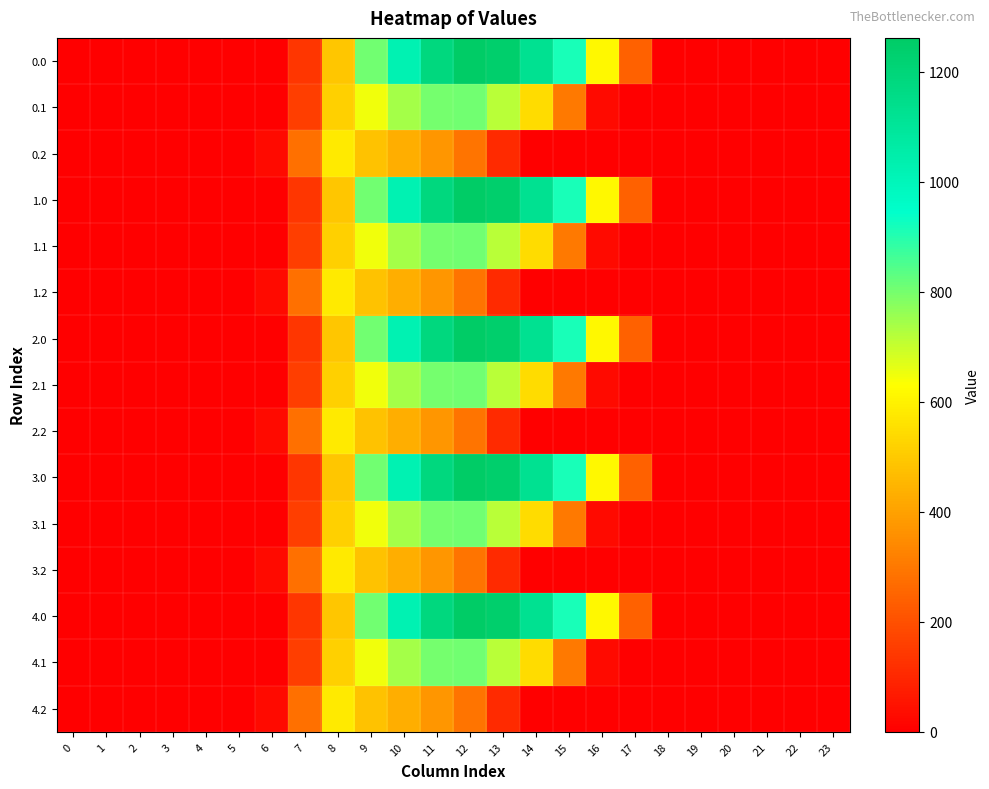

Reading left to right, what are all the values shown in this chart?

0.0: 0=0.0	1=0.0	2=0.0	3=0.0	4=0.0	5=0.0	6=0.0	7=134.3	8=489.3	9=804.0	10=1023.2	11=1185.2	12=1261.6	13=1237.4	14=1128.6	15=911.8	16=613.0	17=243.5	18=0.0	19=0.0	20=0.0	21=0.0	22=0.0	23=0.0
0.1: 0=0.0	1=0.0	2=0.0	3=0.0	4=0.0	5=0.0	6=0.0	7=153.2	8=514.8	9=646.9	10=742.1	11=800.2	12=806.9	13=715.3	14=544.1	15=301.4	16=26.8	17=0.0	18=0.0	19=0.0	20=0.0	21=0.0	22=0.0	23=0.0
0.2: 0=0.0	1=0.0	2=0.0	3=0.0	4=0.0	5=0.0	6=29.3	7=276.9	8=576.6	9=480.7	10=430.5	11=374.4	12=289.5	13=107.8	14=0.0	15=0.0	16=0.0	17=0.0	18=0.0	19=0.0	20=0.0	21=0.0	22=0.0	23=0.0
1.0: 0=0.0	1=0.0	2=0.0	3=0.0	4=0.0	5=0.0	6=0.0	7=134.3	8=489.3	9=804.0	10=1023.2	11=1185.2	12=1261.6	13=1237.4	14=1128.6	15=911.8	16=613.0	17=243.5	18=0.0	19=0.0	20=0.0	21=0.0	22=0.0	23=0.0
1.1: 0=0.0	1=0.0	2=0.0	3=0.0	4=0.0	5=0.0	6=0.0	7=153.2	8=514.8	9=646.9	10=742.1	11=800.2	12=806.9	13=715.3	14=544.1	15=301.4	16=26.8	17=0.0	18=0.0	19=0.0	20=0.0	21=0.0	22=0.0	23=0.0
1.2: 0=0.0	1=0.0	2=0.0	3=0.0	4=0.0	5=0.0	6=29.3	7=276.9	8=576.6	9=480.7	10=430.5	11=374.4	12=289.5	13=107.8	14=0.0	15=0.0	16=0.0	17=0.0	18=0.0	19=0.0	20=0.0	21=0.0	22=0.0	23=0.0
2.0: 0=0.0	1=0.0	2=0.0	3=0.0	4=0.0	5=0.0	6=0.0	7=134.3	8=489.3	9=804.0	10=1023.2	11=1185.2	12=1261.6	13=1237.4	14=1128.6	15=911.8	16=613.0	17=243.5	18=0.0	19=0.0	20=0.0	21=0.0	22=0.0	23=0.0
2.1: 0=0.0	1=0.0	2=0.0	3=0.0	4=0.0	5=0.0	6=0.0	7=153.2	8=514.8	9=646.9	10=742.1	11=800.2	12=806.9	13=715.3	14=544.1	15=301.4	16=26.8	17=0.0	18=0.0	19=0.0	20=0.0	21=0.0	22=0.0	23=0.0
2.2: 0=0.0	1=0.0	2=0.0	3=0.0	4=0.0	5=0.0	6=29.3	7=276.9	8=576.6	9=480.7	10=430.5	11=374.4	12=289.5	13=107.8	14=0.0	15=0.0	16=0.0	17=0.0	18=0.0	19=0.0	20=0.0	21=0.0	22=0.0	23=0.0
3.0: 0=0.0	1=0.0	2=0.0	3=0.0	4=0.0	5=0.0	6=0.0	7=134.3	8=489.3	9=804.0	10=1023.2	11=1185.2	12=1261.6	13=1237.4	14=1128.6	15=911.8	16=613.0	17=243.5	18=0.0	19=0.0	20=0.0	21=0.0	22=0.0	23=0.0
3.1: 0=0.0	1=0.0	2=0.0	3=0.0	4=0.0	5=0.0	6=0.0	7=153.2	8=514.8	9=646.9	10=742.1	11=800.2	12=806.9	13=715.3	14=544.1	15=301.4	16=26.8	17=0.0	18=0.0	19=0.0	20=0.0	21=0.0	22=0.0	23=0.0
3.2: 0=0.0	1=0.0	2=0.0	3=0.0	4=0.0	5=0.0	6=29.3	7=276.9	8=576.6	9=480.7	10=430.5	11=374.4	12=289.5	13=107.8	14=0.0	15=0.0	16=0.0	17=0.0	18=0.0	19=0.0	20=0.0	21=0.0	22=0.0	23=0.0
4.0: 0=0.0	1=0.0	2=0.0	3=0.0	4=0.0	5=0.0	6=0.0	7=134.3	8=489.3	9=804.0	10=1023.2	11=1185.2	12=1261.6	13=1237.4	14=1128.6	15=911.8	16=613.0	17=243.5	18=0.0	19=0.0	20=0.0	21=0.0	22=0.0	23=0.0
4.1: 0=0.0	1=0.0	2=0.0	3=0.0	4=0.0	5=0.0	6=0.0	7=153.2	8=514.8	9=646.9	10=742.1	11=800.2	12=806.9	13=715.3	14=544.1	15=301.4	16=26.8	17=0.0	18=0.0	19=0.0	20=0.0	21=0.0	22=0.0	23=0.0
4.2: 0=0.0	1=0.0	2=0.0	3=0.0	4=0.0	5=0.0	6=29.3	7=276.9	8=576.6	9=480.7	10=430.5	11=374.4	12=289.5	13=107.8	14=0.0	15=0.0	16=0.0	17=0.0	18=0.0	19=0.0	20=0.0	21=0.0	22=0.0	23=0.0